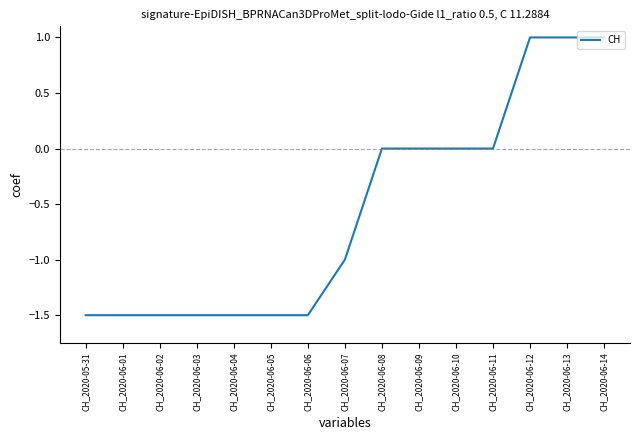

What is the greatest value displayed?

1.0